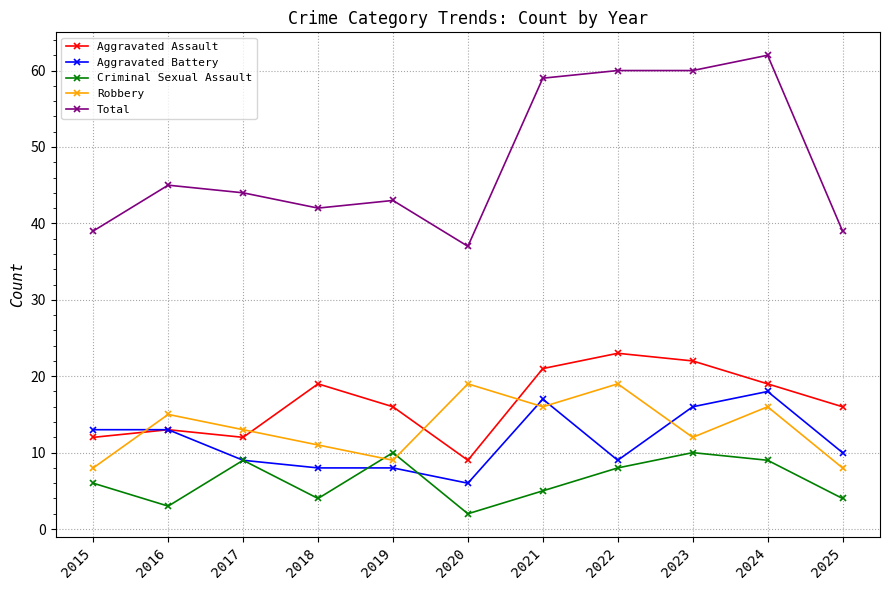

True or false: Total has a value of 27 at 2023.

False